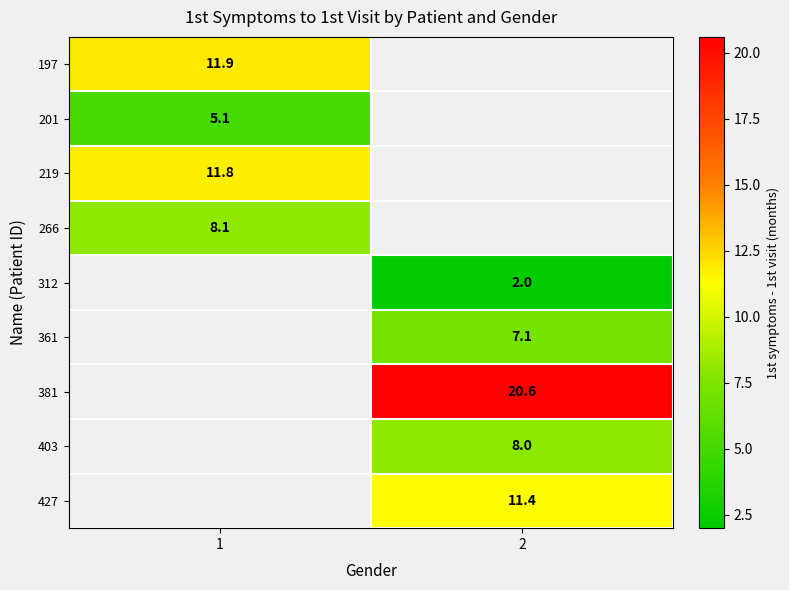

The value of 201 at 1 is 2.8. True or false?

False